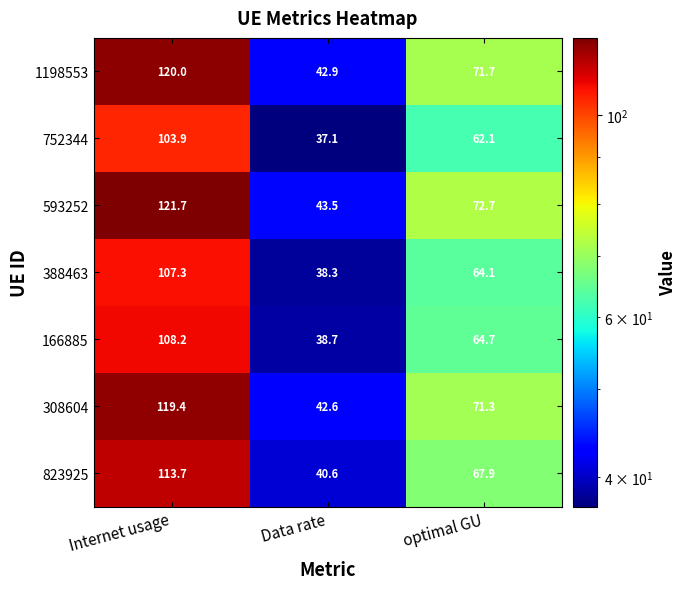

What is the average value of the 308604 series?

77.8